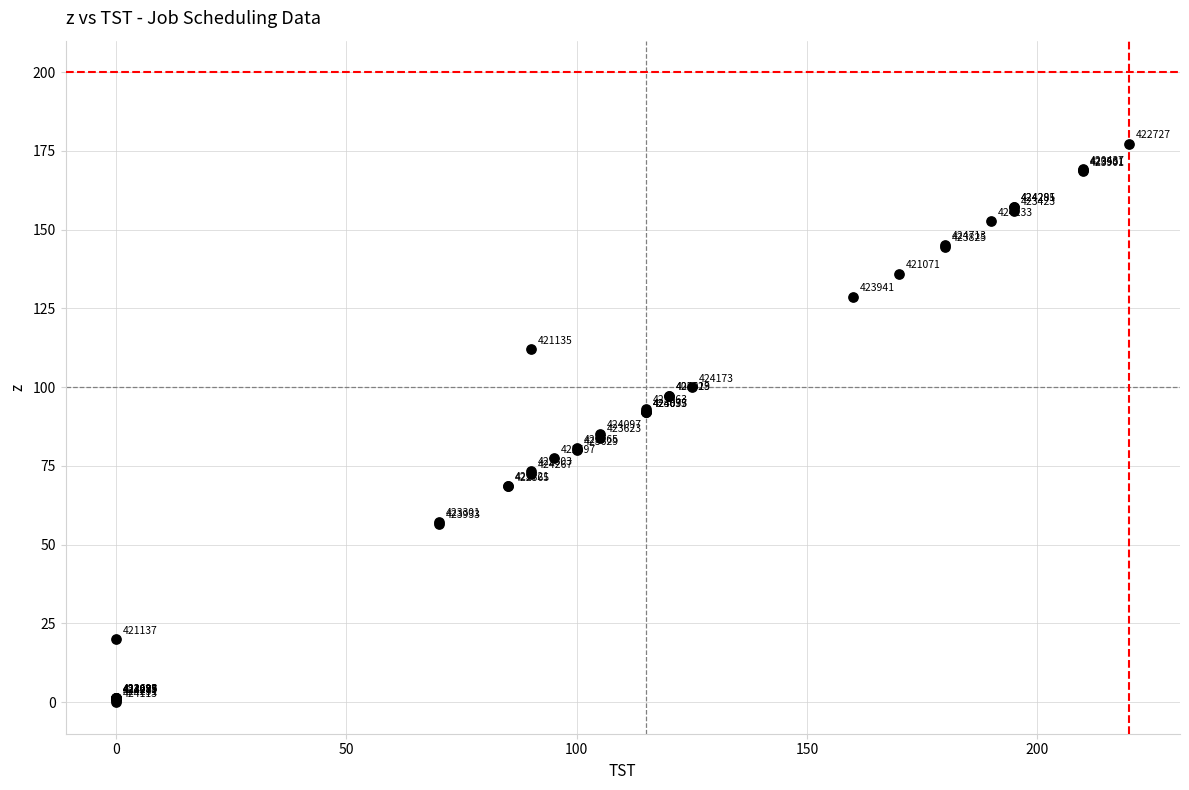

What Y value in the scatter plot is closest to 88?

85.2